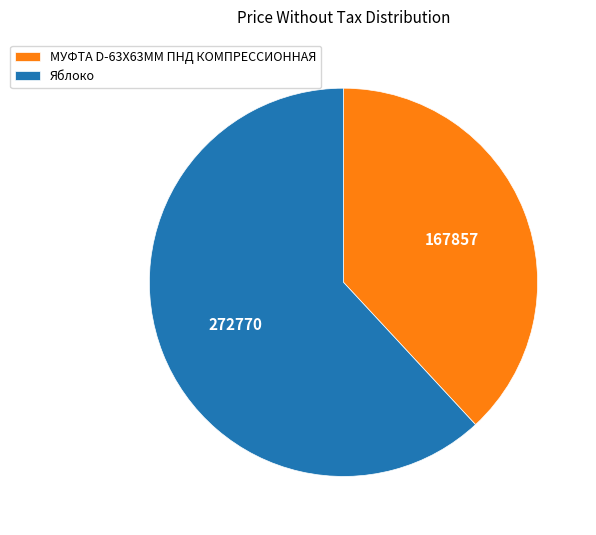

What is the largest slice in the pie chart?

Яблоко